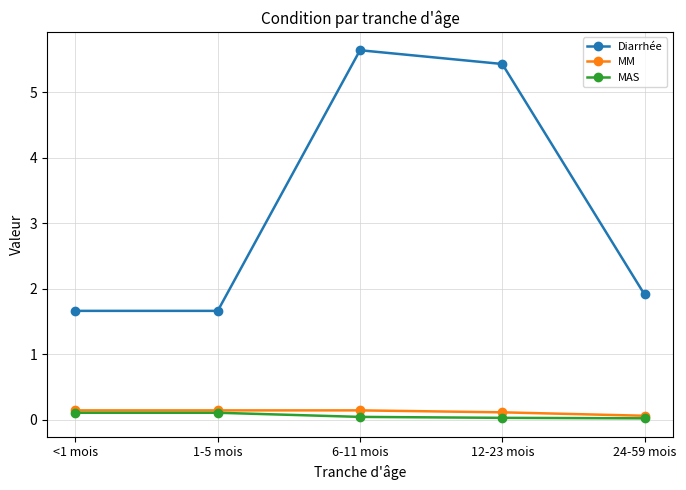

True or false: MAS has a value of 0.0 at 12-23 mois.

True